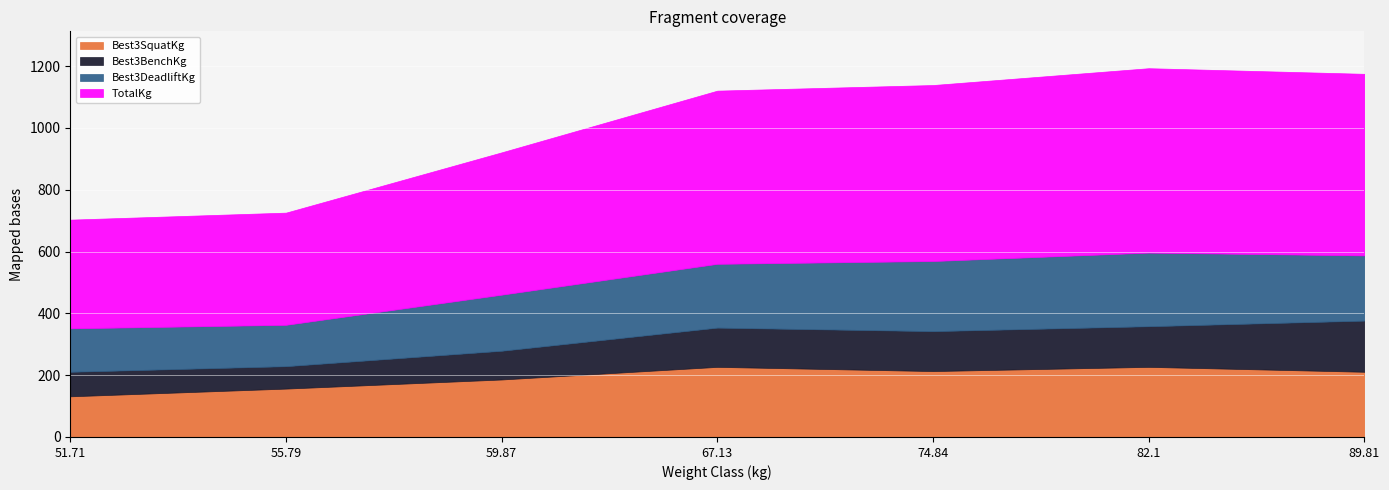

Which category has the highest value across all series?

82.1